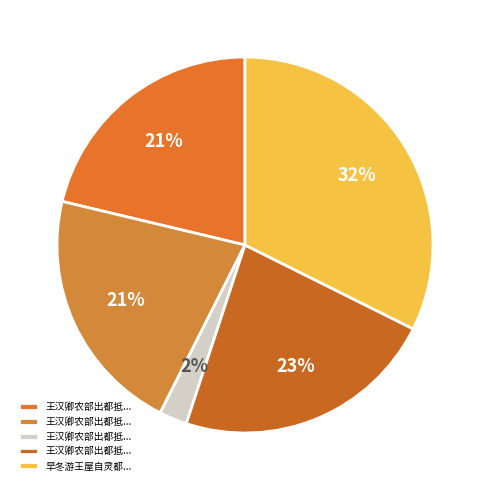

To the nearest percent, what is the average slice percentage?

20%